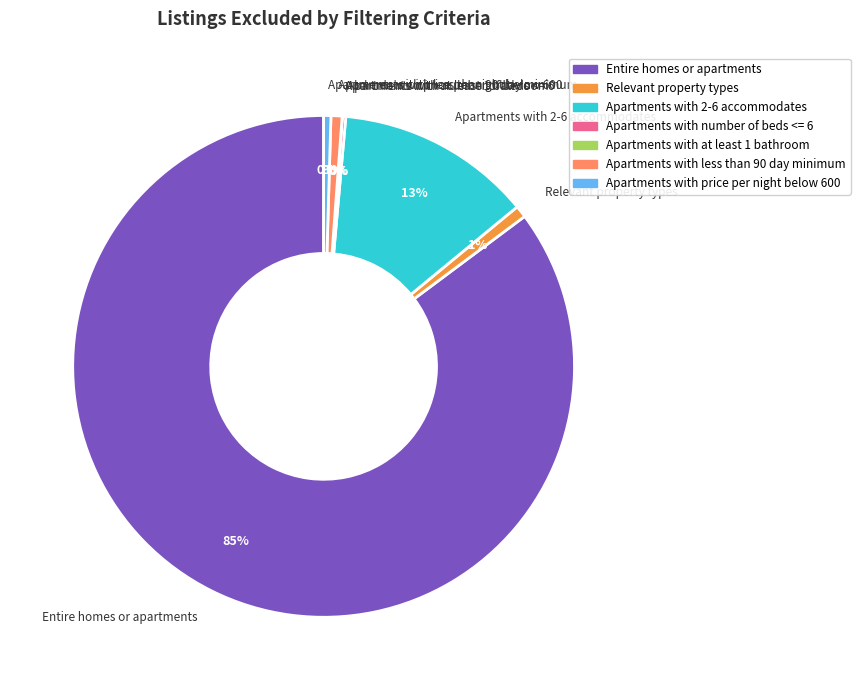

Which has a higher value, Apartments with 2-6 accommodates or Apartments with less than 90 day minimum?

Apartments with 2-6 accommodates